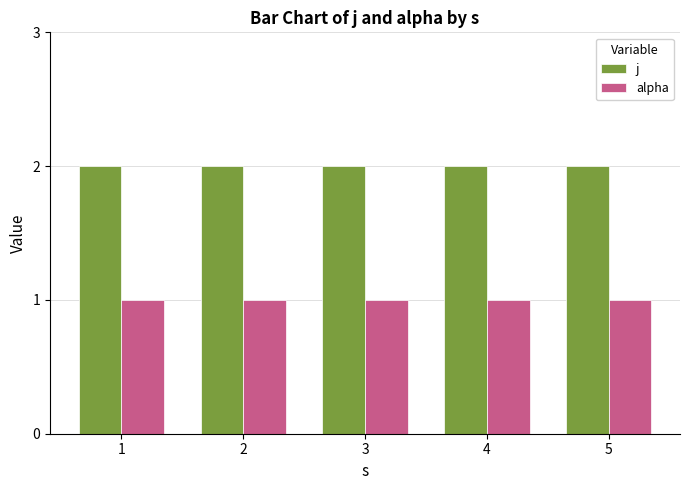

Reading right to left, list all the values displayed in this chart.

j: 5=2	4=2	3=2	2=2	1=2
alpha: 5=1	4=1	3=1	2=1	1=1